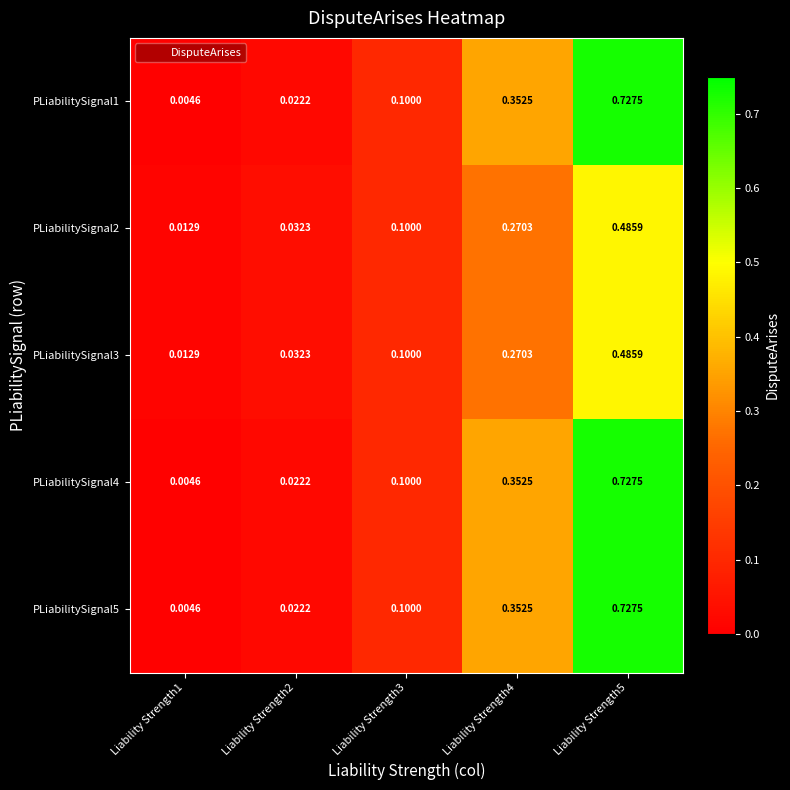

Is the value of PLiabilitySignal2 at Liability Strength4 greater than the value of PLiabilitySignal5 at Liability Strength5?

No